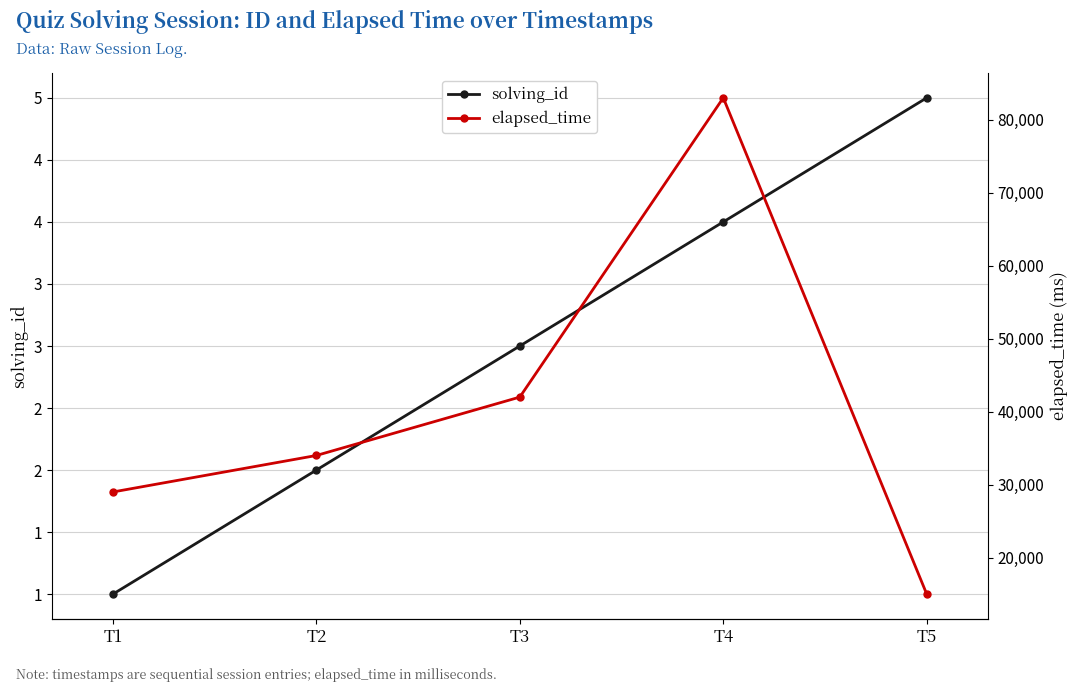

What are all the series names shown in the legend?

solving_id, elapsed_time